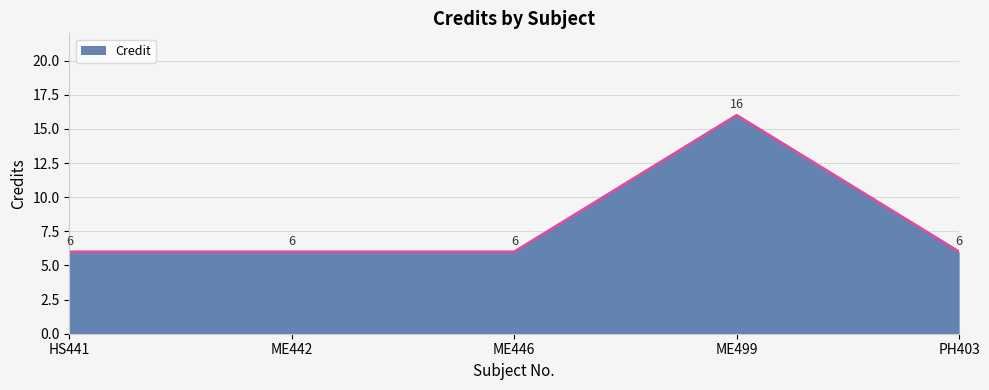

How many values are between 6 and 7?

4